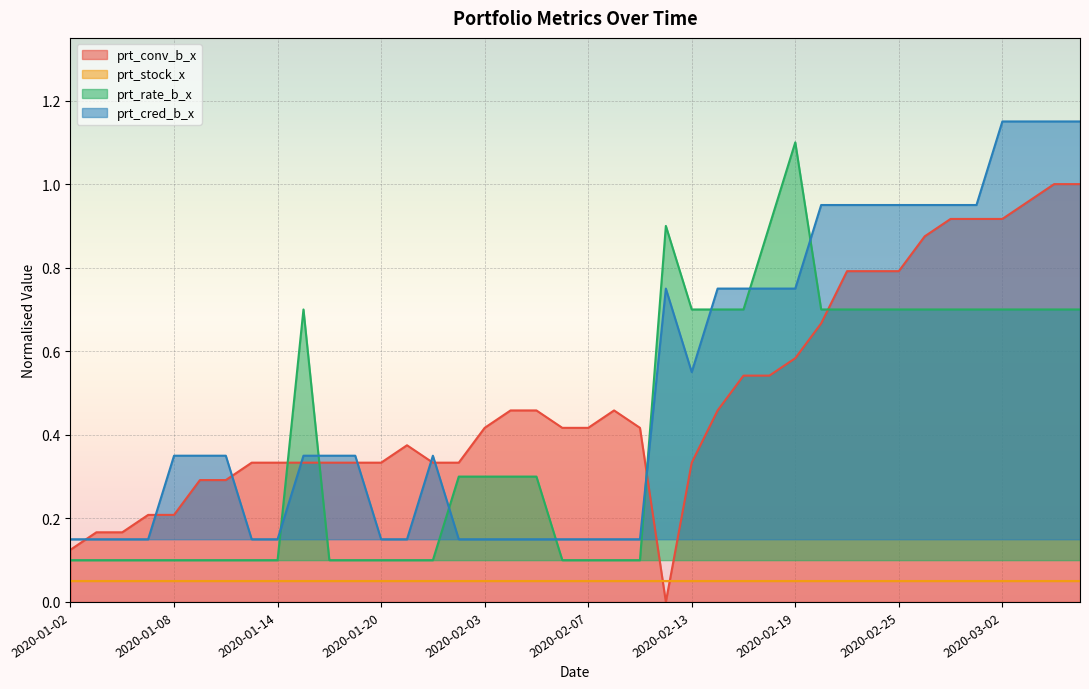

The prt_conv_b_x series shows 0.9 at 2020-02-20. True or false?

False